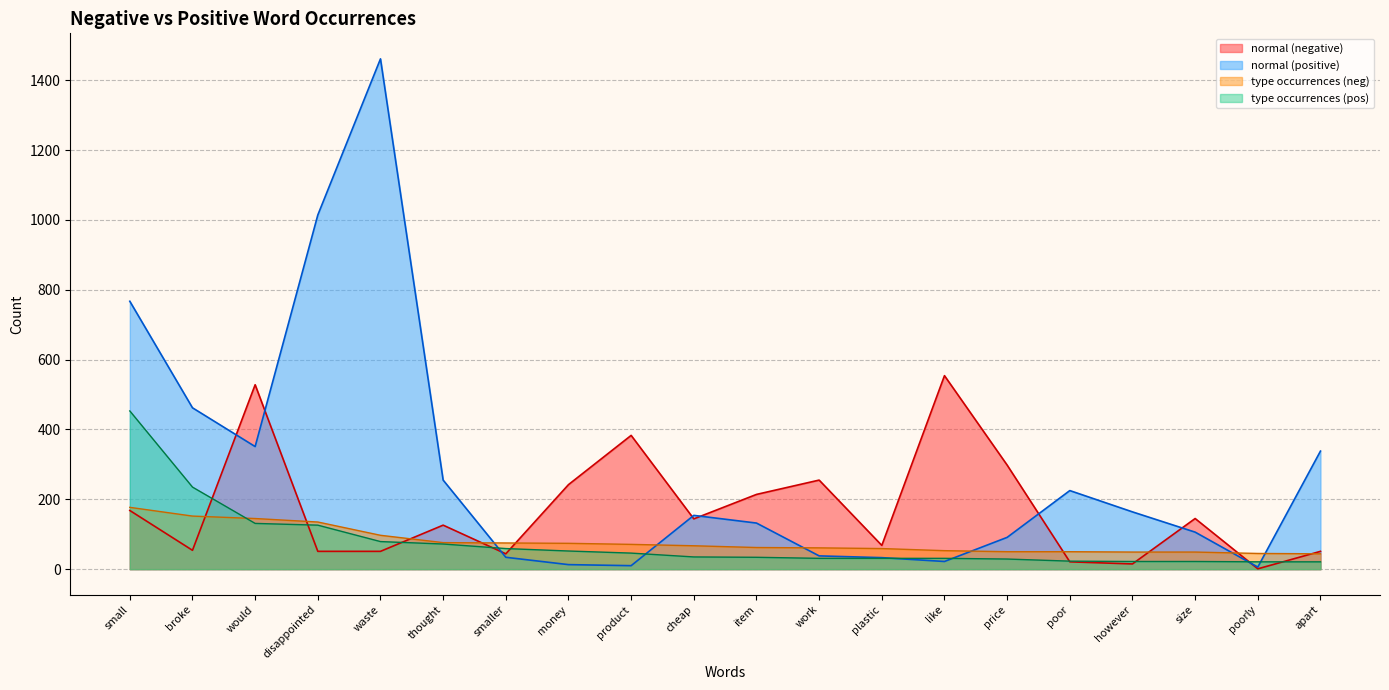

What is the difference between the maximum and minimum values in the normal (negative) series?

553